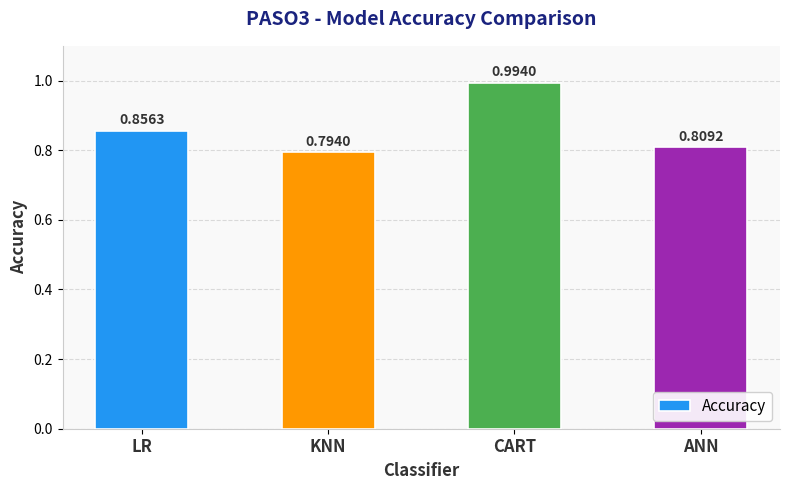

What is the label of the 1st bar from the right?

ANN